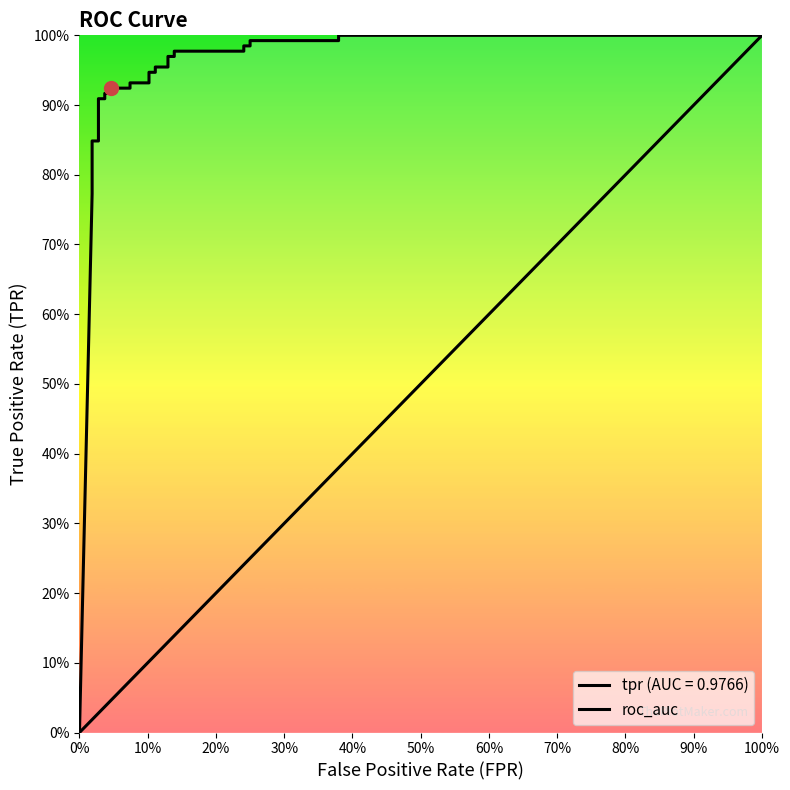

Does the chart have visible grid lines?

No